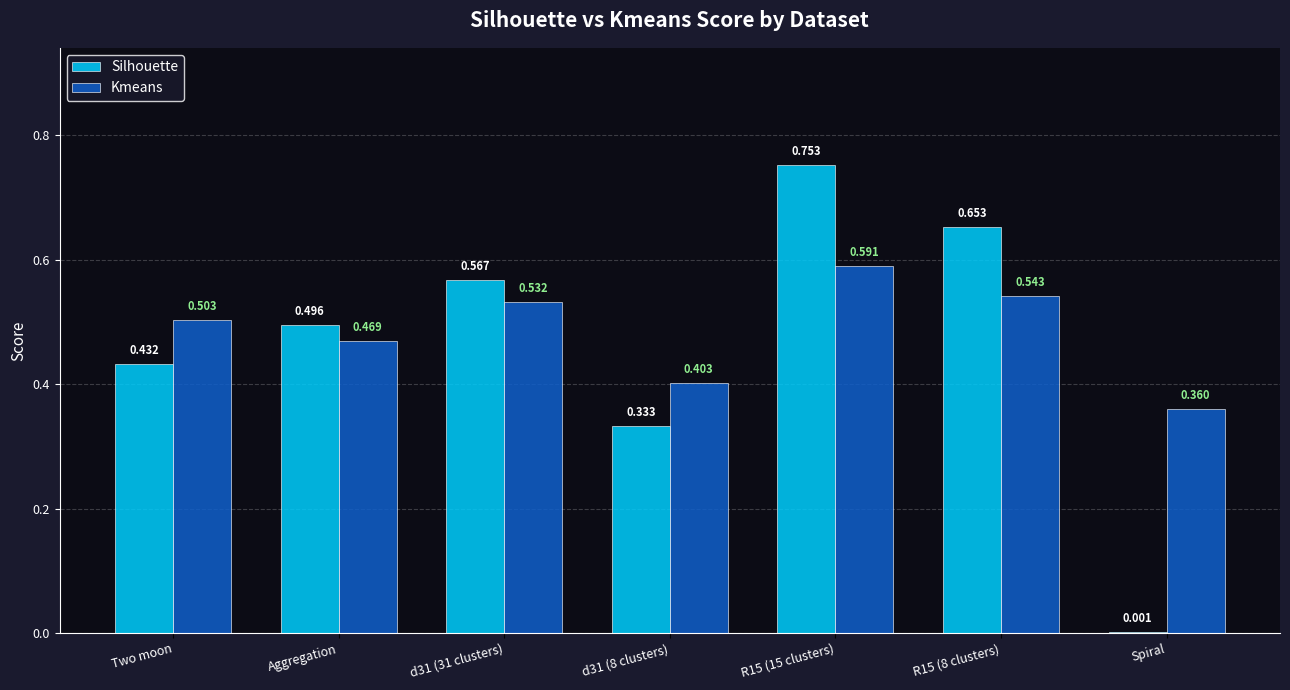

Which series has the largest range (max minus min)?

Silhouette